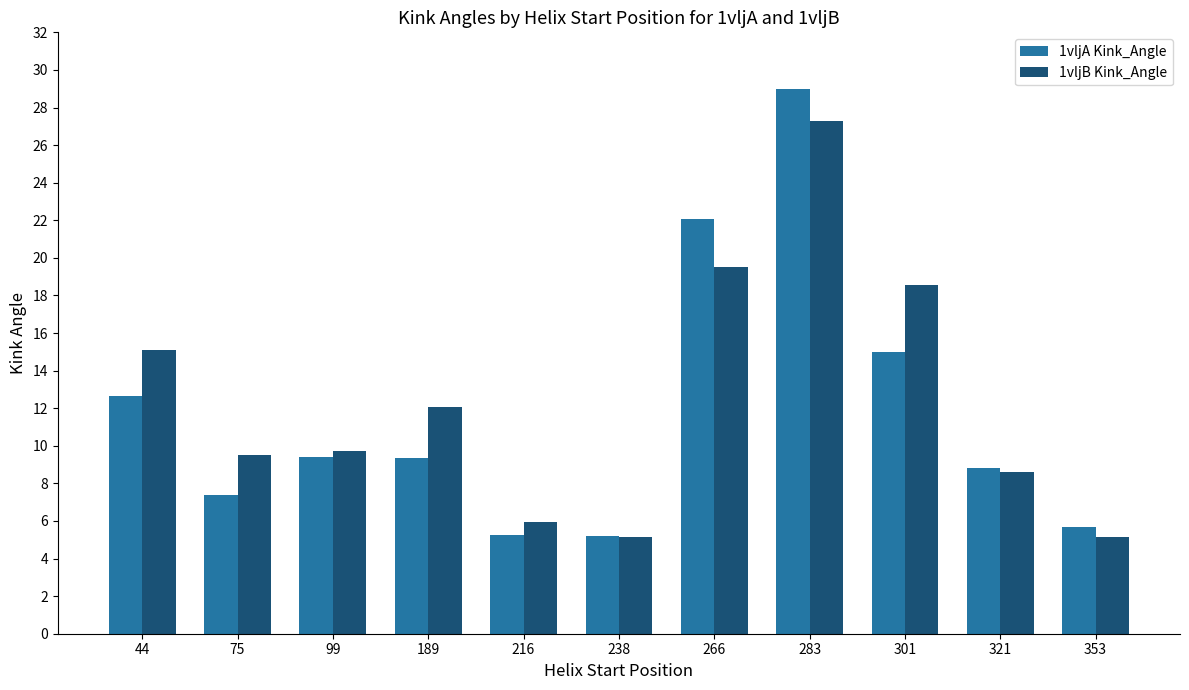

Is it true that 1vljB Kink_Angle equals 3.8 at 75?

False